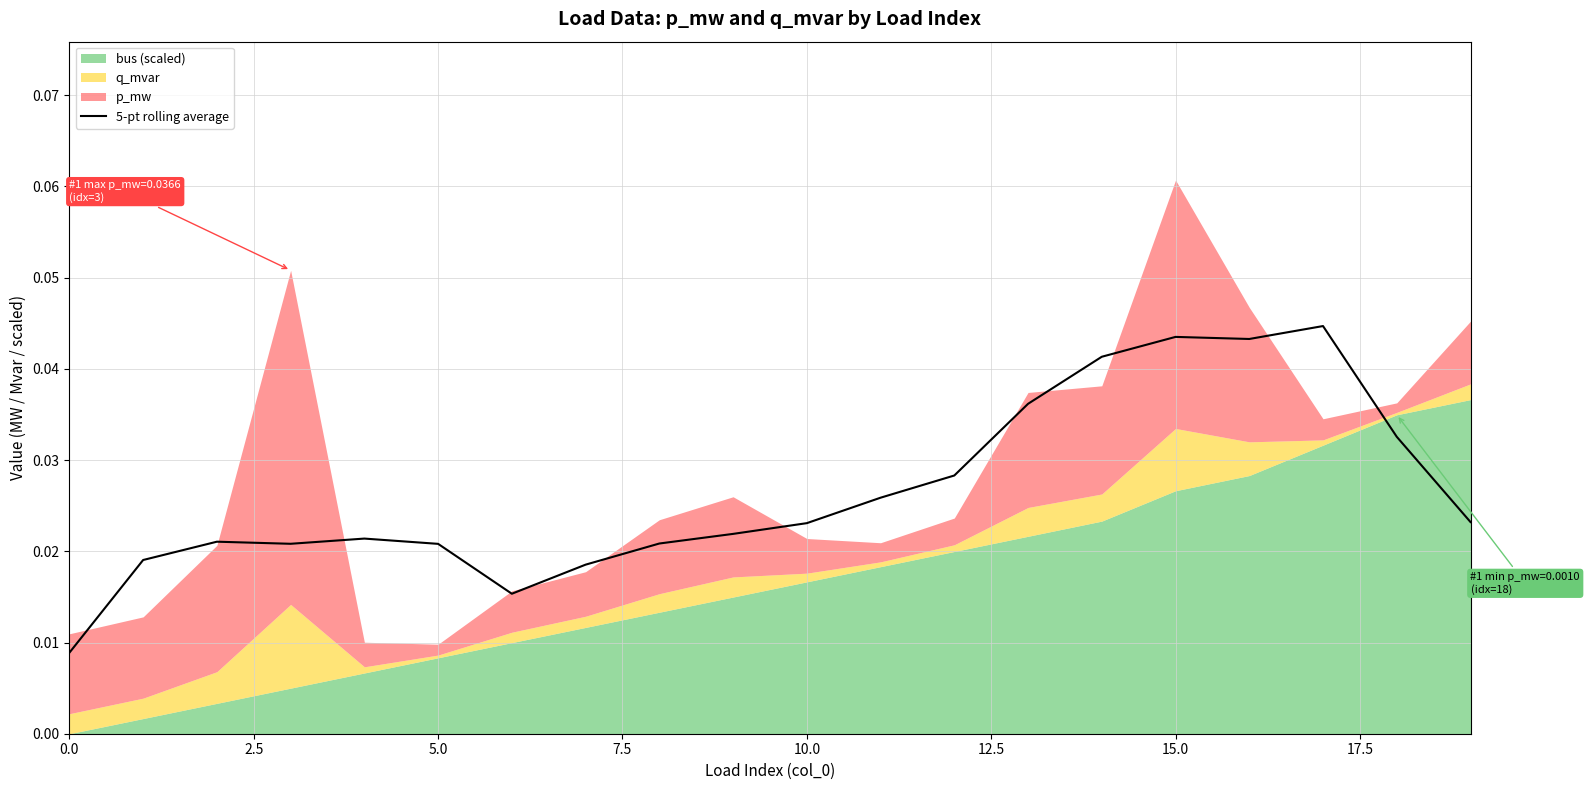

Count the number of categories in the chart.

20